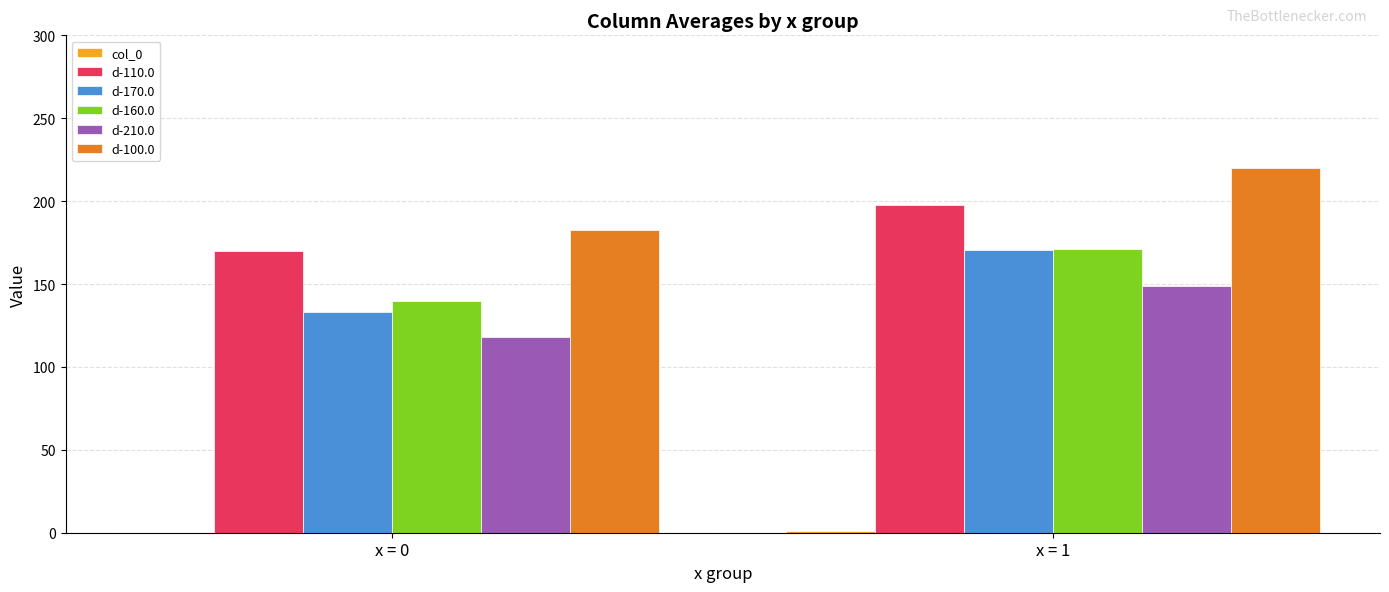

At which label is d-160.0 closest to 155?

x = 0